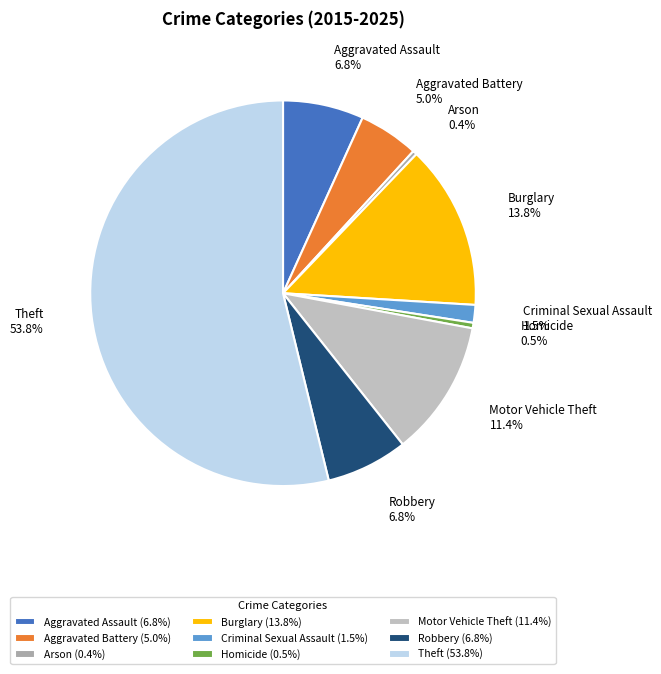

What is the largest slice in the pie chart?

Theft